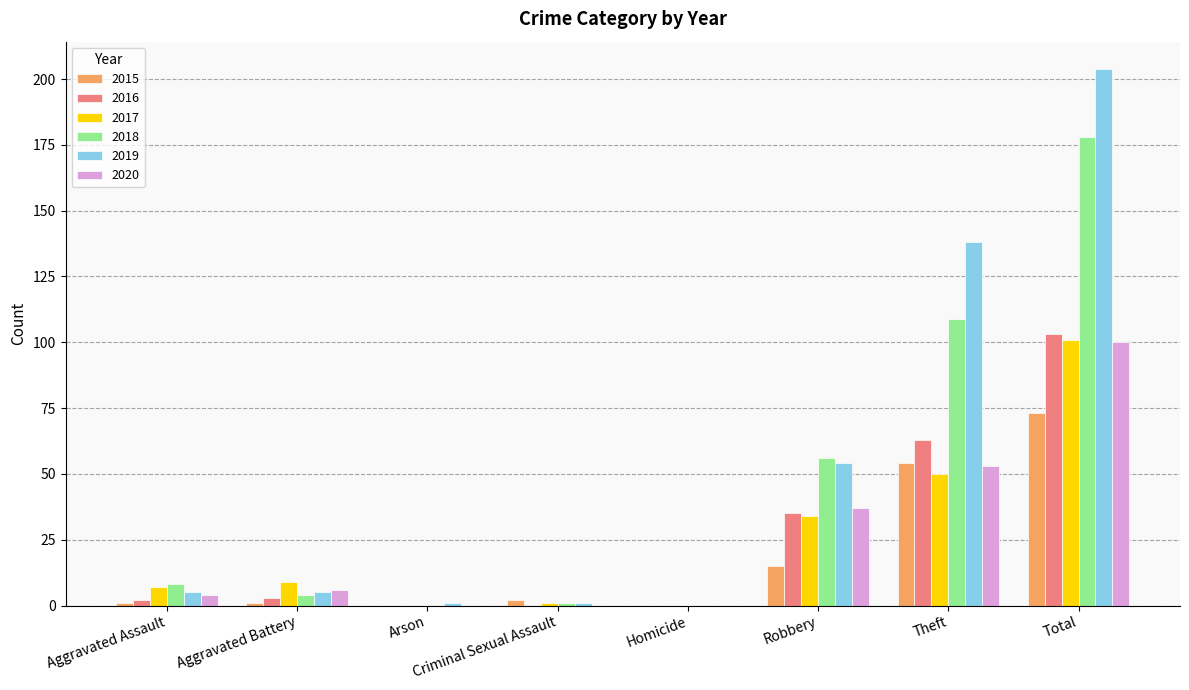

What is the maximum value for 2018?

178